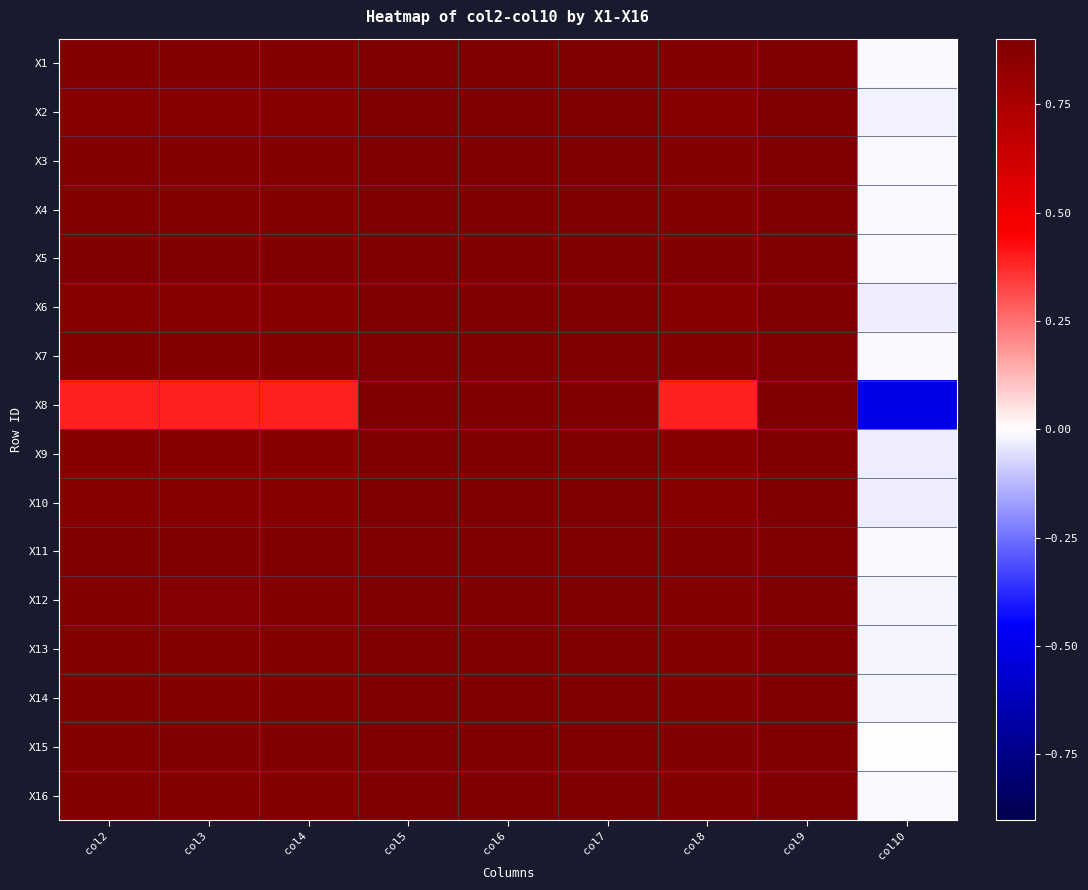

Between col3 and col5, which series saw the biggest shift?

X8